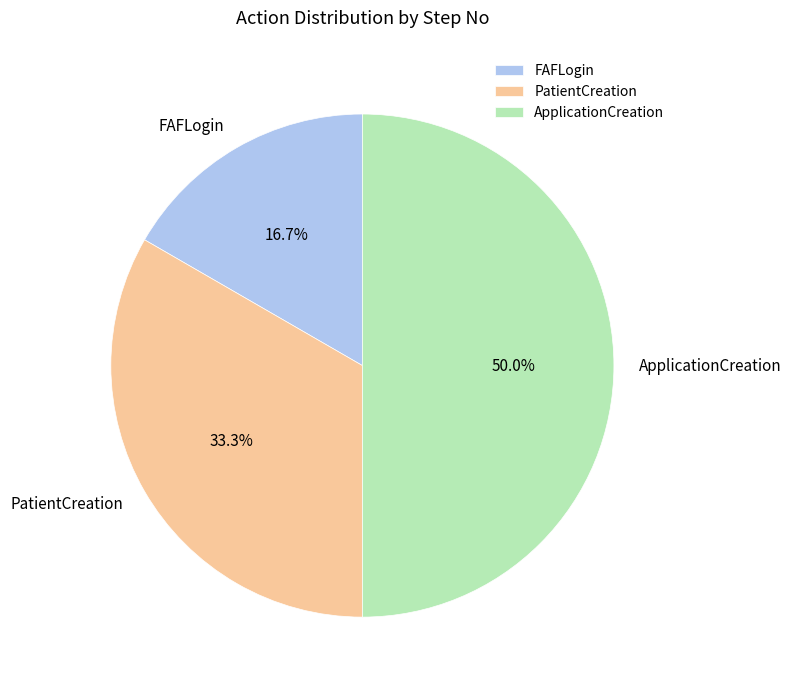

To the nearest percent, what portion does FAFLogin represent?

17%